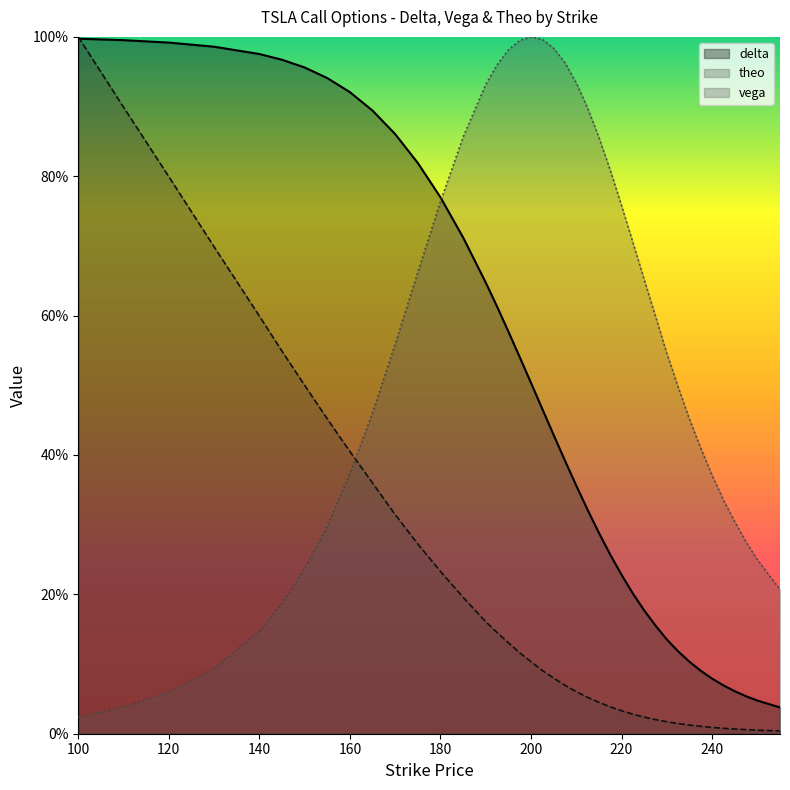

What are all the series names shown in the legend?

delta, theo, vega